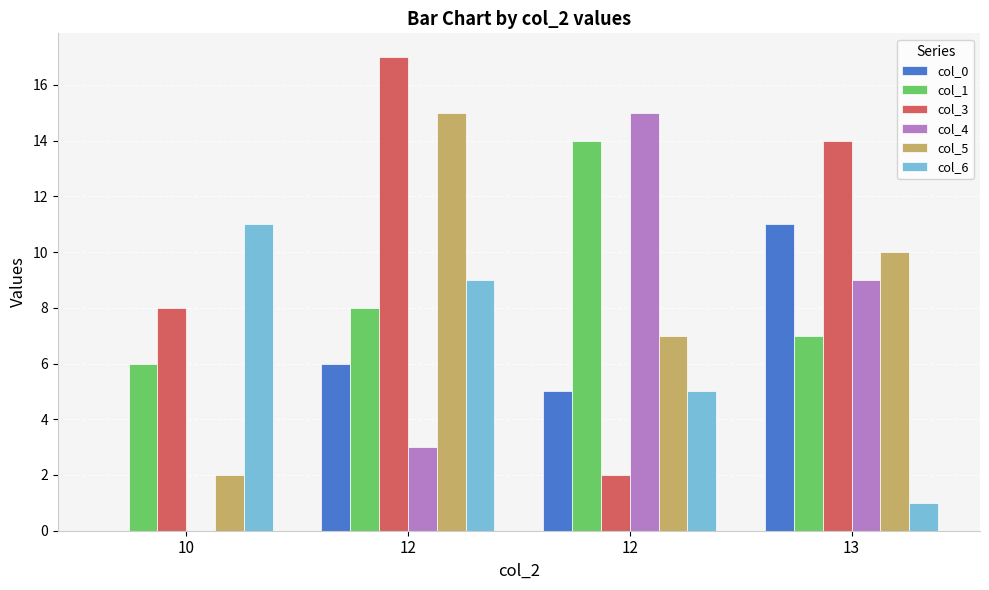

How many groups of bars are there?

4